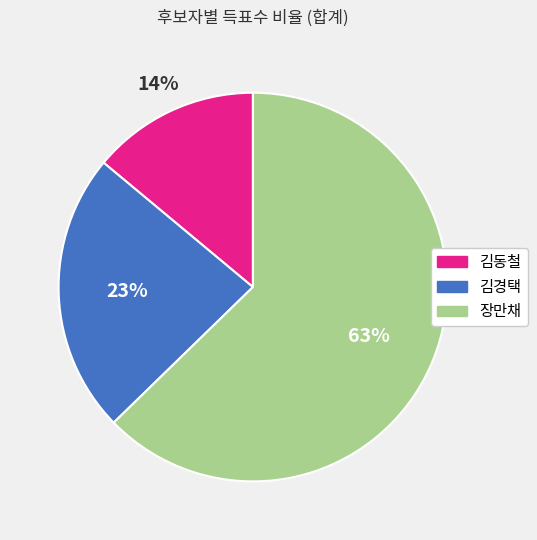

To the nearest percent, what is the combined percentage of 김경택 and 장만채?

86%